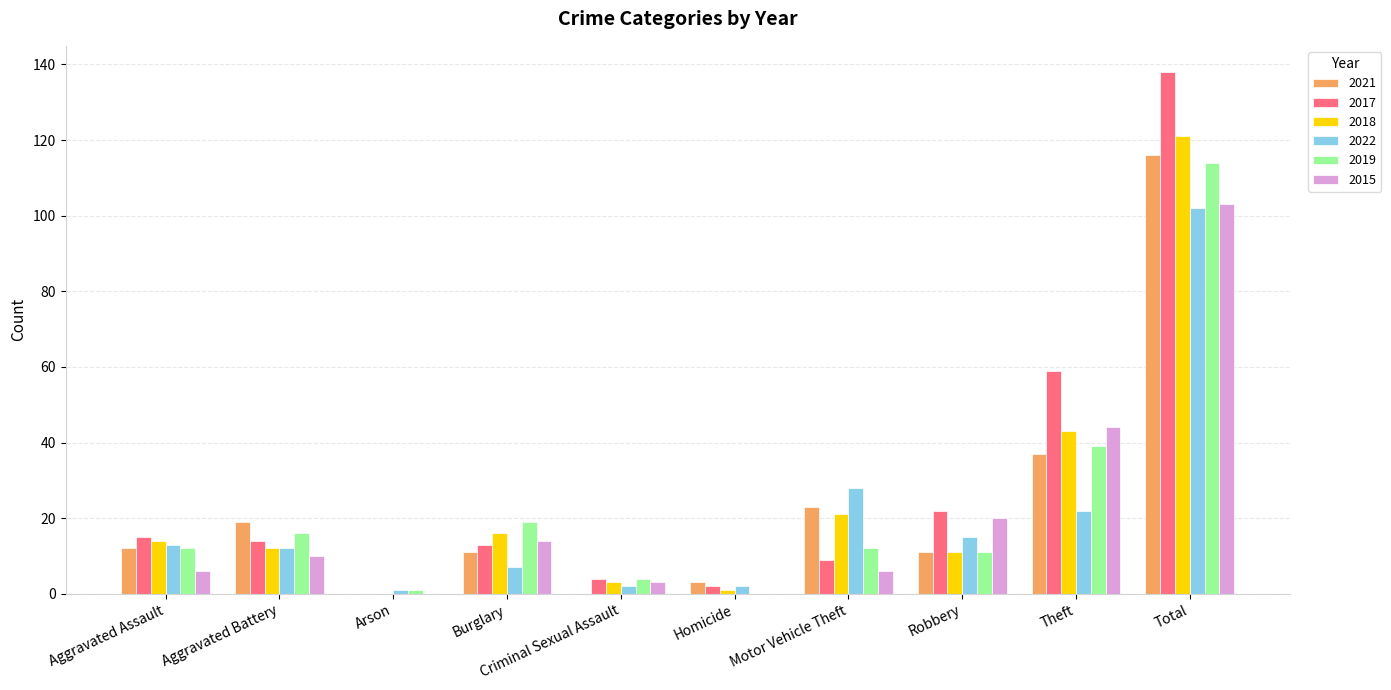

Is the value of 2019 at Aggravated Battery greater than the value of 2017 at Homicide?

Yes